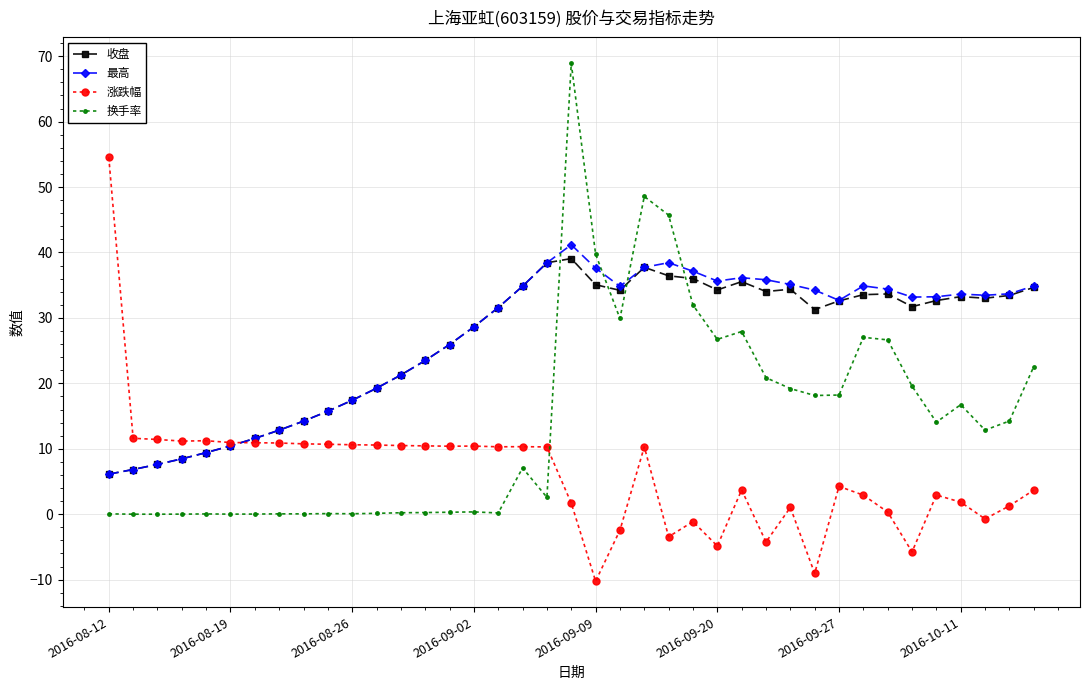

What is the smallest value displayed?

-10.2